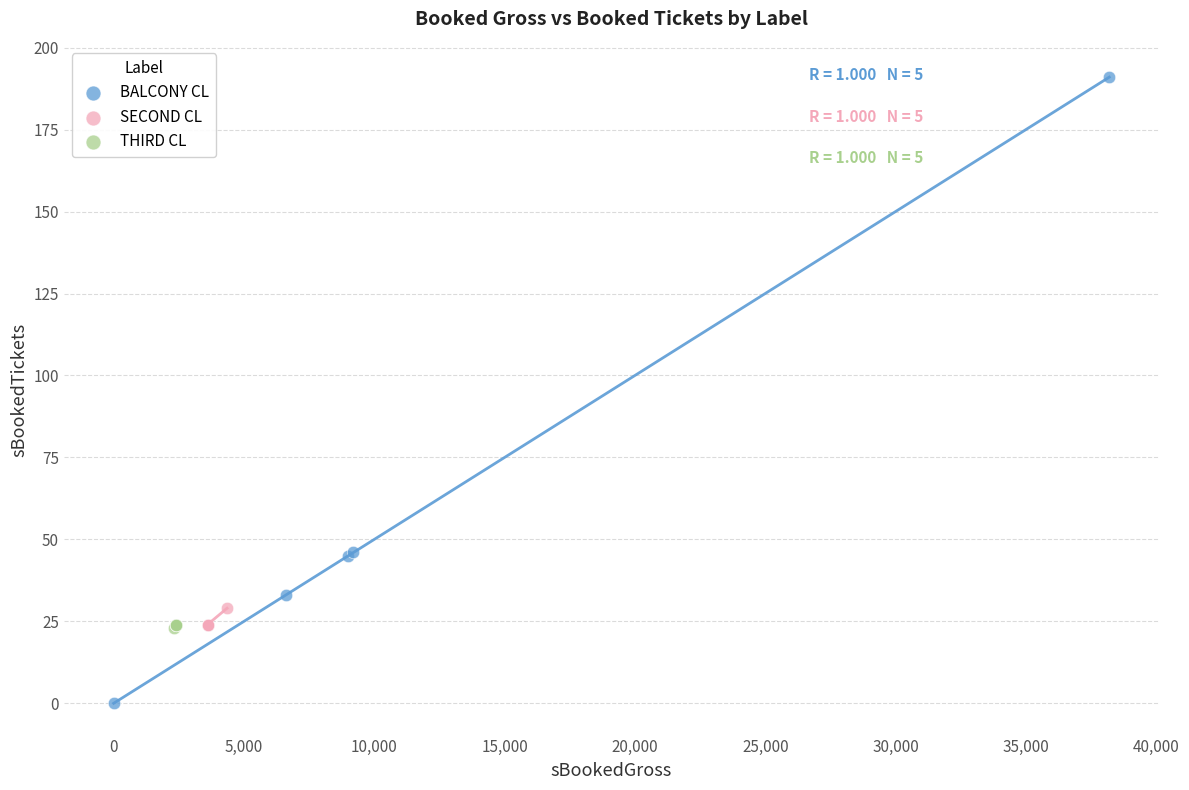

Which series has the largest Y range (max minus min)?

BALCONY CL